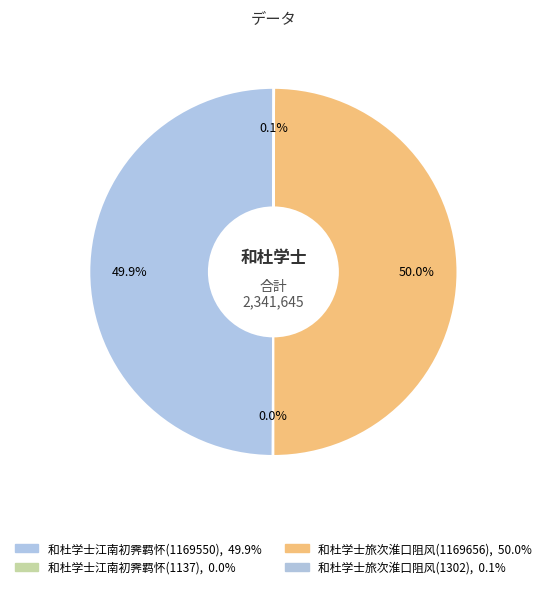

To the nearest percent, what is the difference between the 和杜学士江南初霁羁怀(1169550) and 和杜学士江南初霁羁怀(1137) slice percentages?

50%